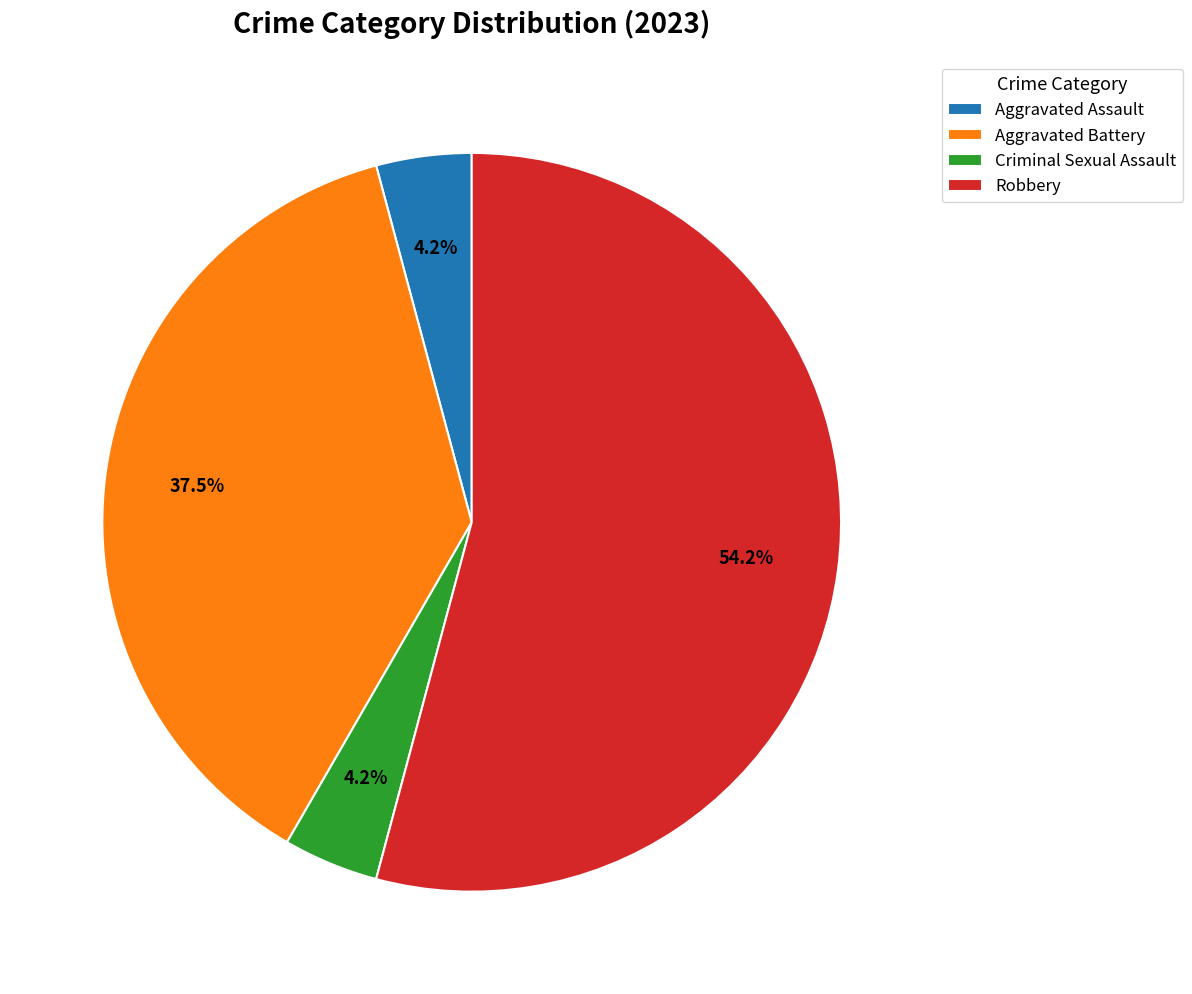

Which has a higher value, Aggravated Battery or Criminal Sexual Assault?

Aggravated Battery